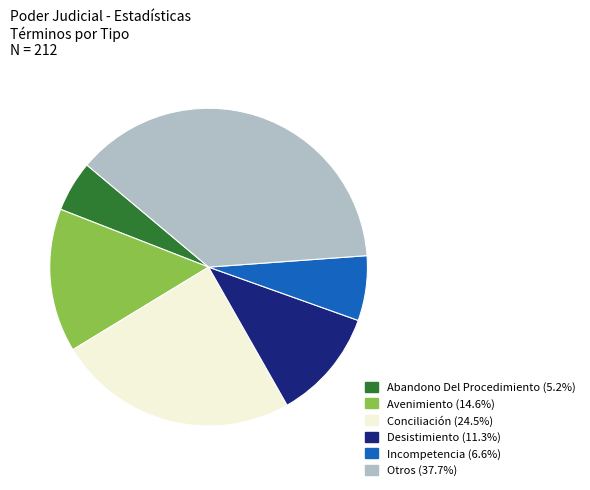

Which slice is the largest?

Otros